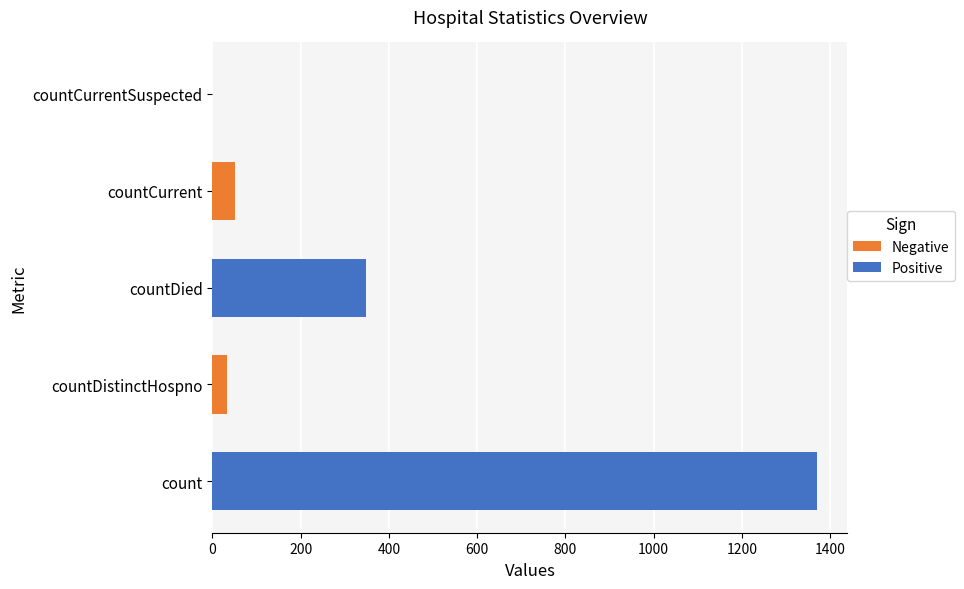

The value at countDied is 349. True or false?

True